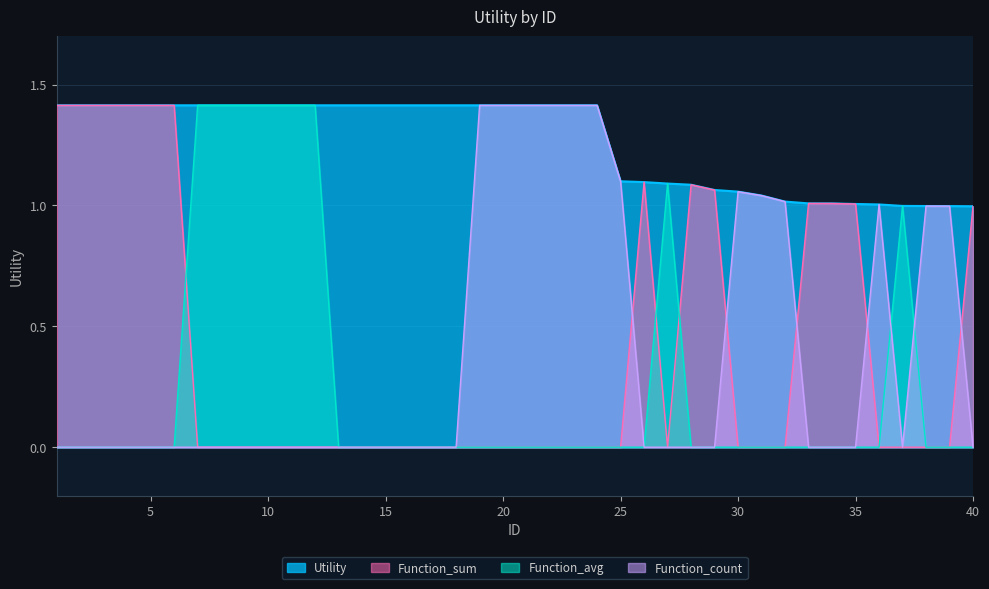

How many lines are shown in the chart?

4